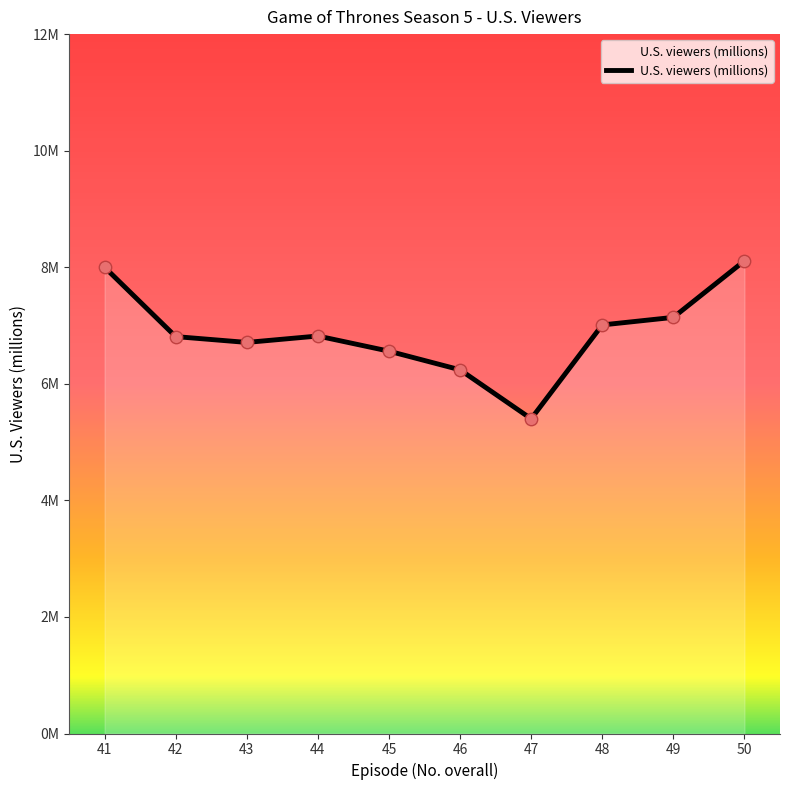

What is the change in value from 41 to 45?

-1.4